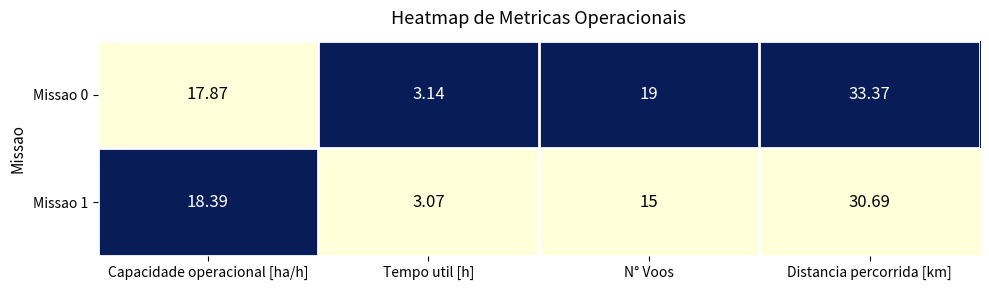

Count the number of data series in this chart.

2